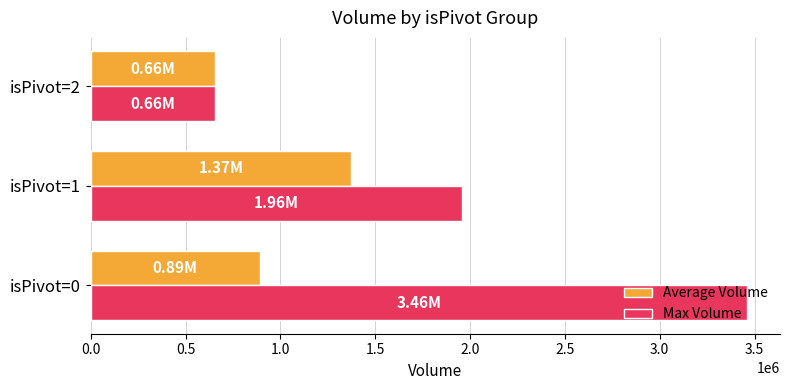

What is the average value of the Max Volume series?

2025265